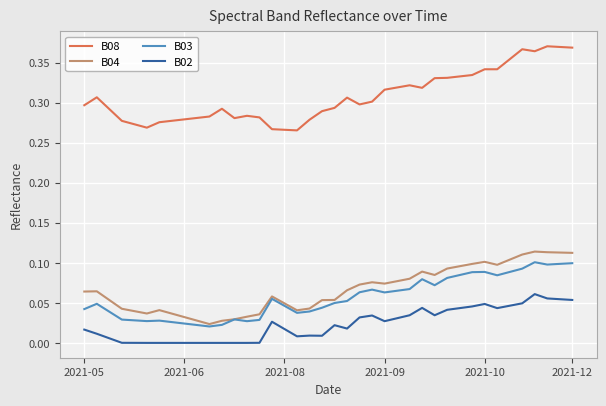

True or false: B03 and B08 cross at least once.

False